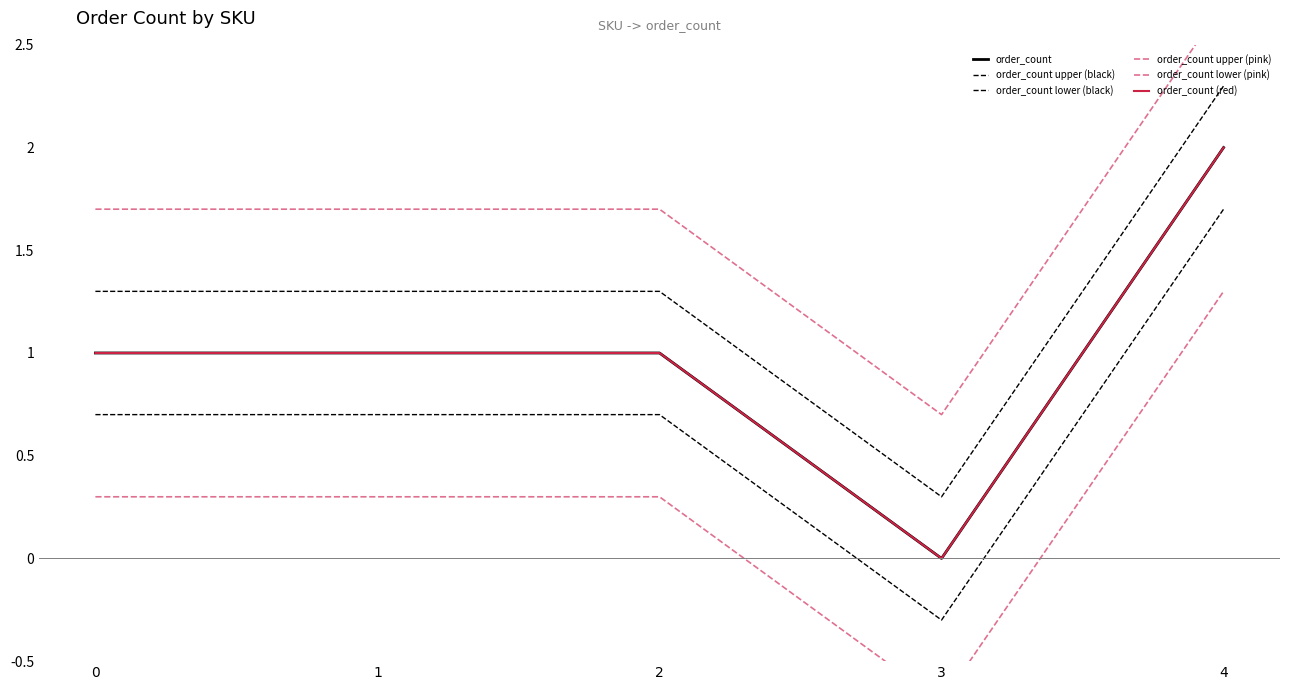

Count the number of categories in the chart.

5